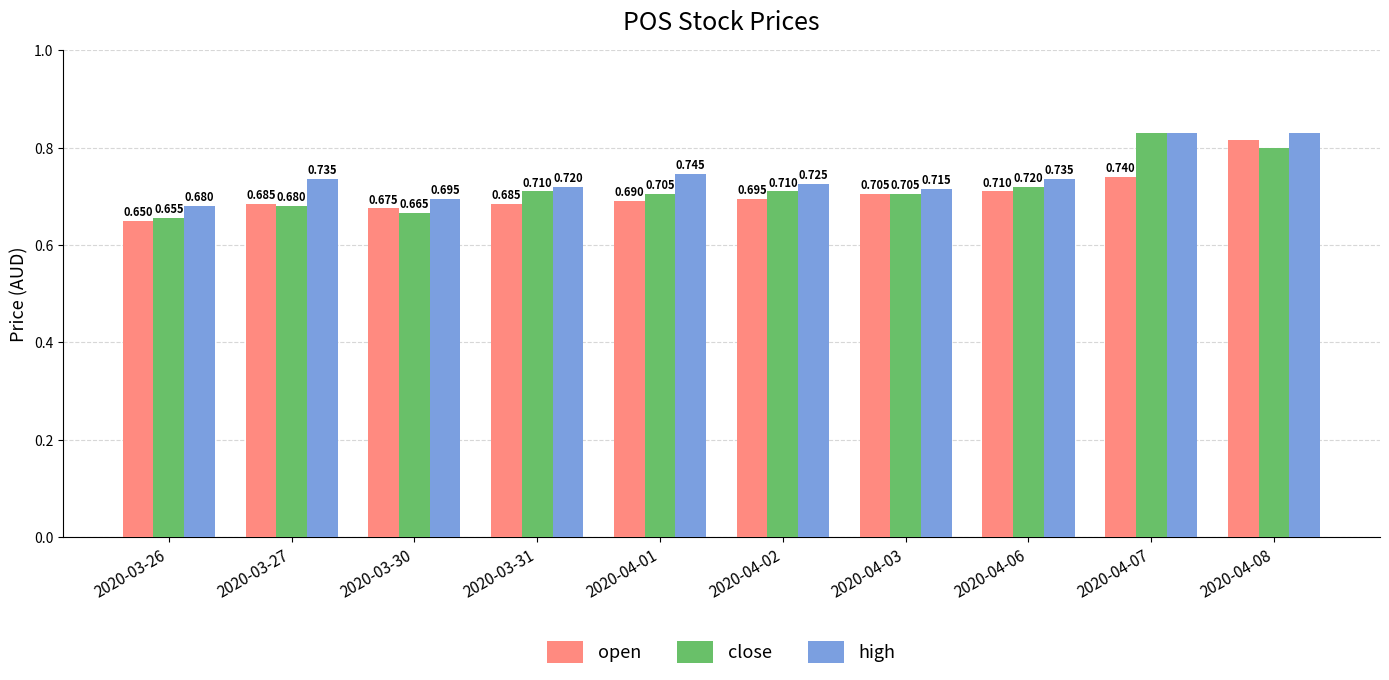

How many series are shown in this chart?

3